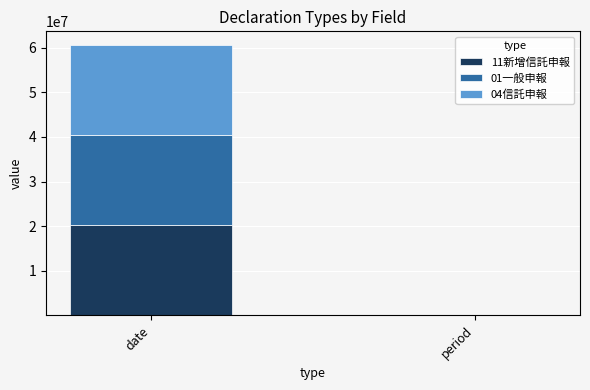

What is the approximate value of 11新增信託申報 at date?

20241224